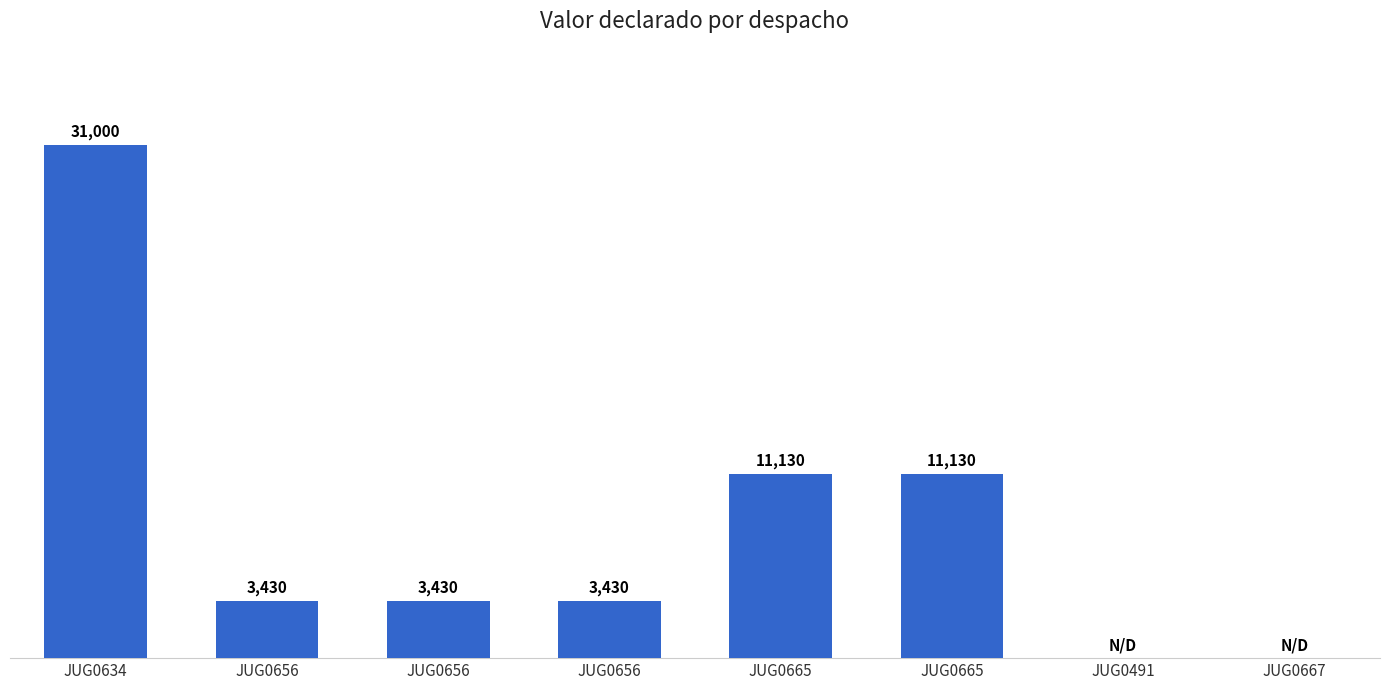

True or false: the data shows 18346 at JUG0665.

False